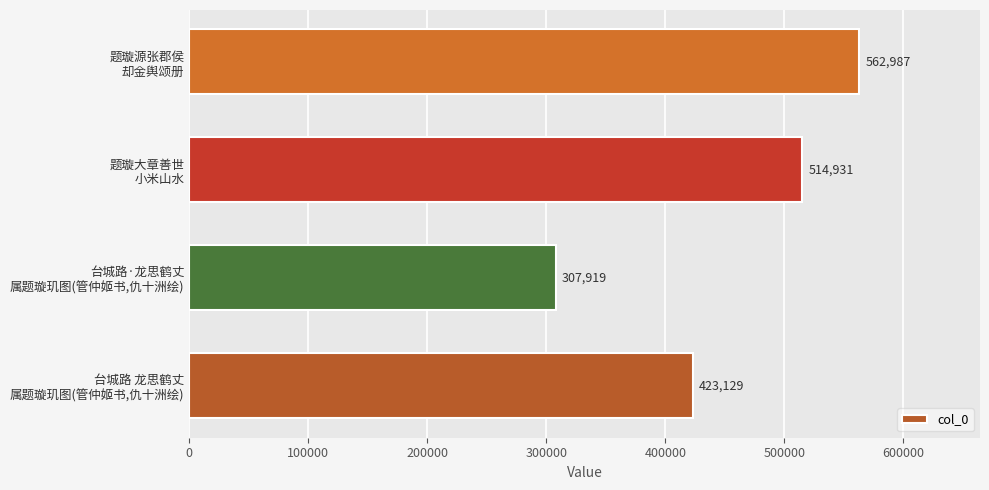

Rank the categories by value from lowest to highest.

台城路·龙思鹤丈
属题璇玑图(管仲姬书,仇十洲绘), 台城路 龙思鹤丈
属题璇玑图(管仲姬书,仇十洲绘), 题璇大章善世
小米山水, 题璇源张郡侯
却金舆颂册